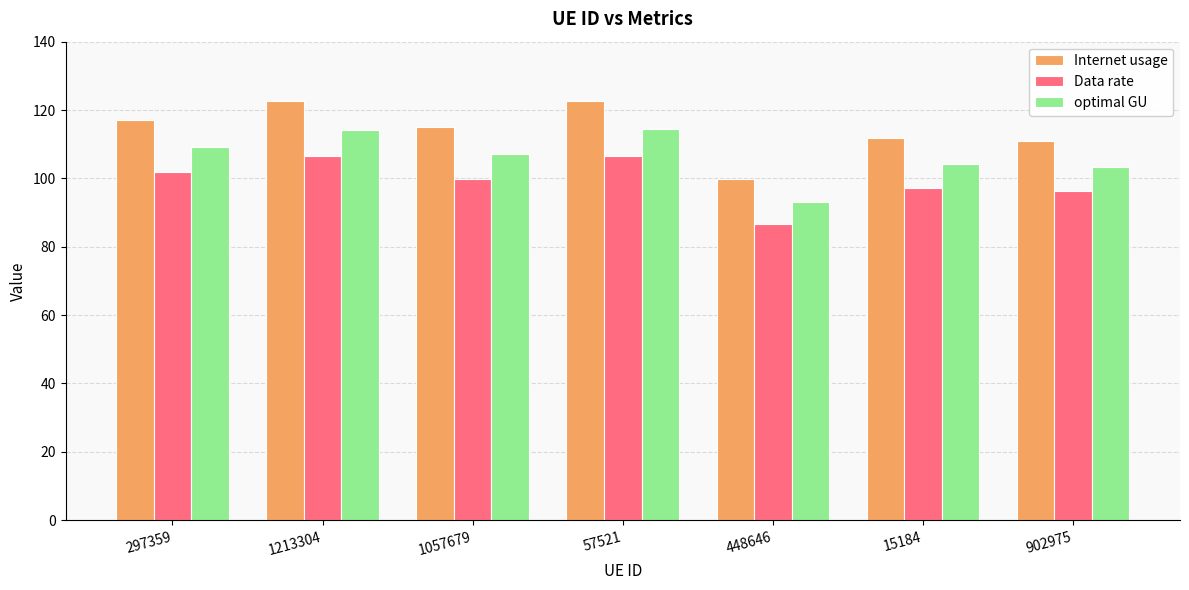

The value of Internet usage at 1213304 is 122.5. True or false?

True